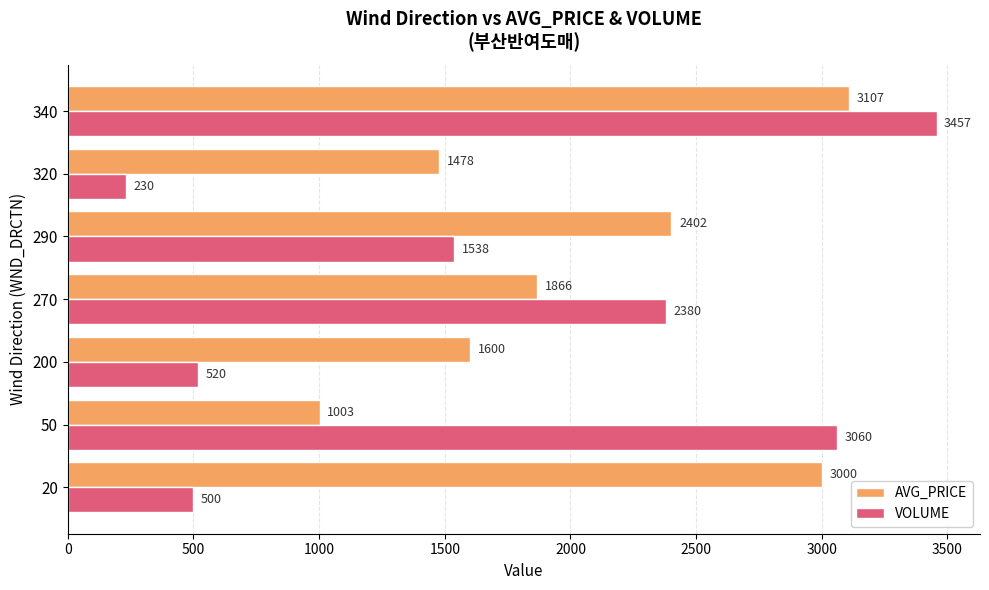

Between 320 and 340, which series saw the biggest shift?

VOLUME